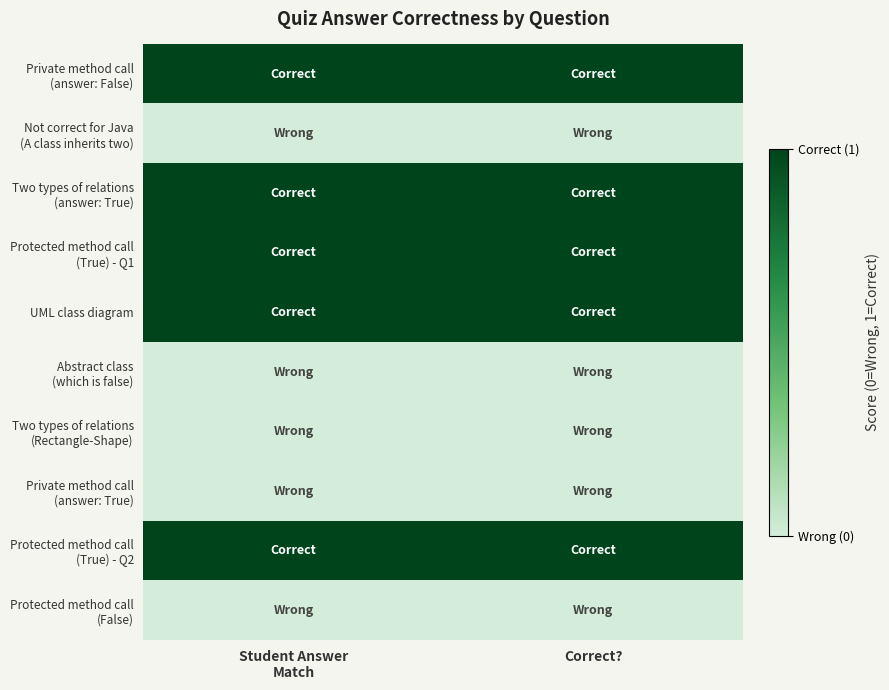

At which category is the sum across all series the highest?

Student Answer
Match